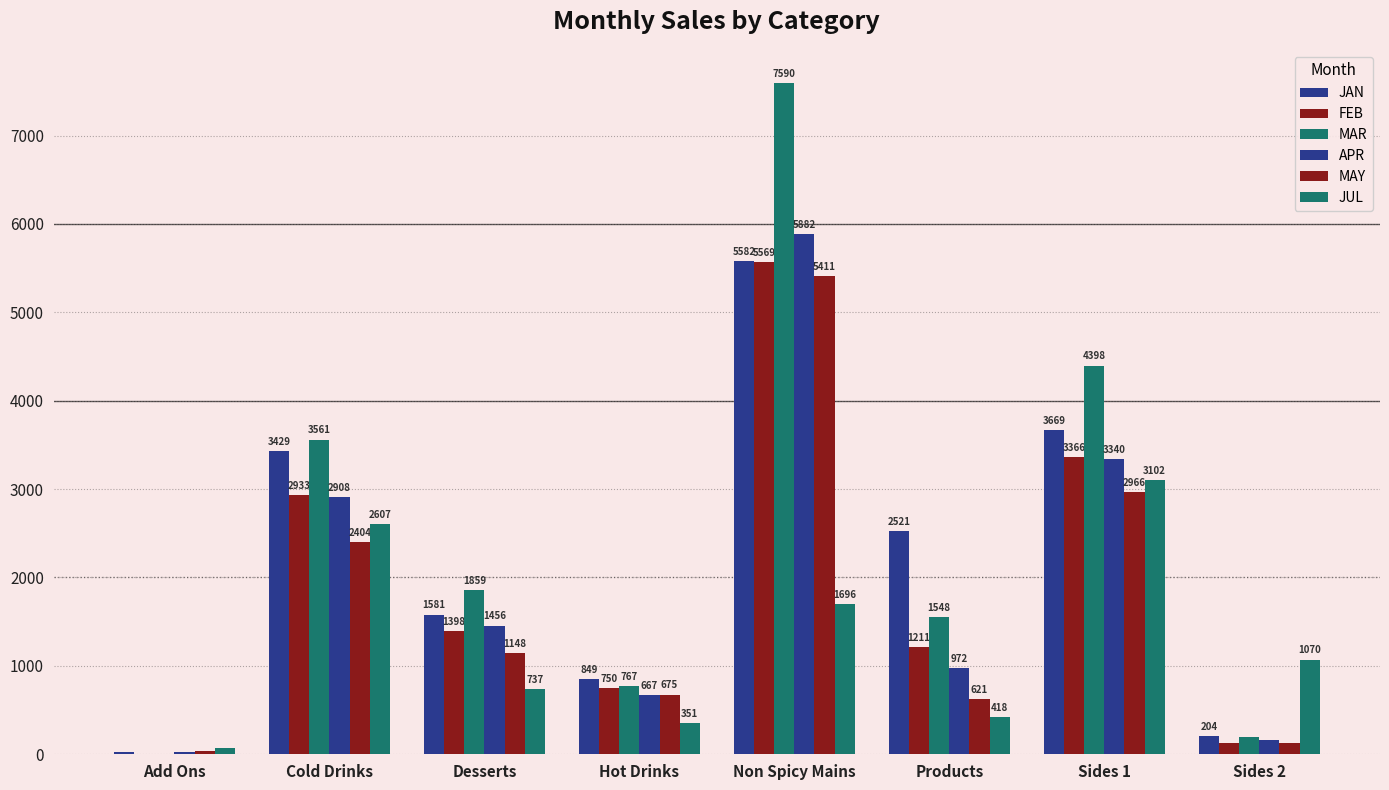

True or false: JAN has a value of 444.2 at Desserts.

False